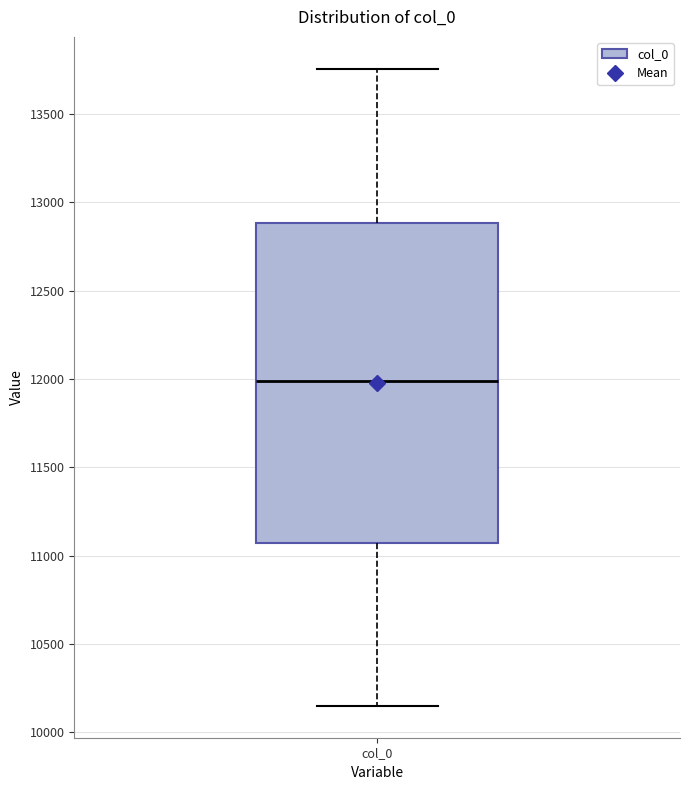

Transcribe this box plot: give where the median line is, the range the box spans, and where the two whiskers end, as read against the y-axis. The values are not printed on the chart, so give them approximately, as read against the axis.

median 12000, box 11050 to 12900, whiskers 10150 to 13750